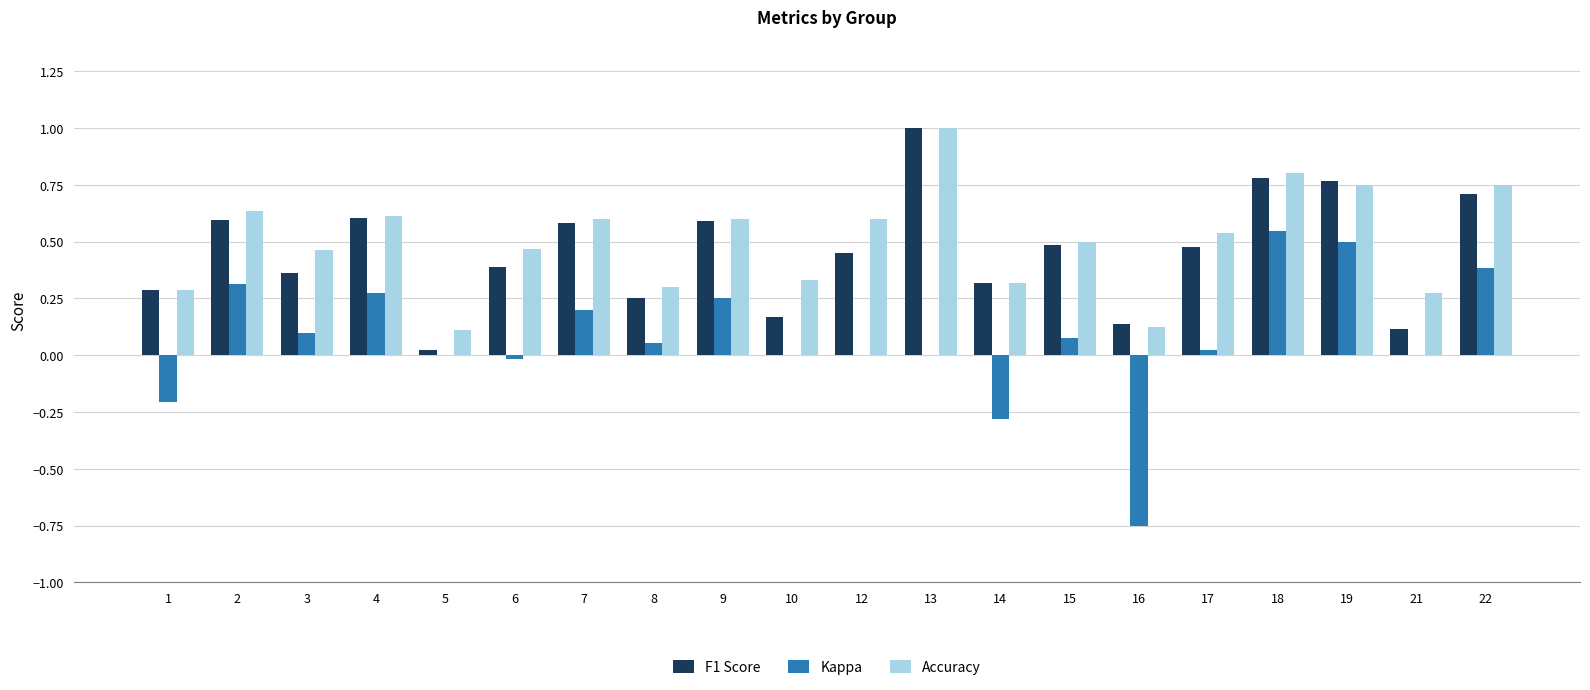

What is the sum of all F1 Score values?

9.1